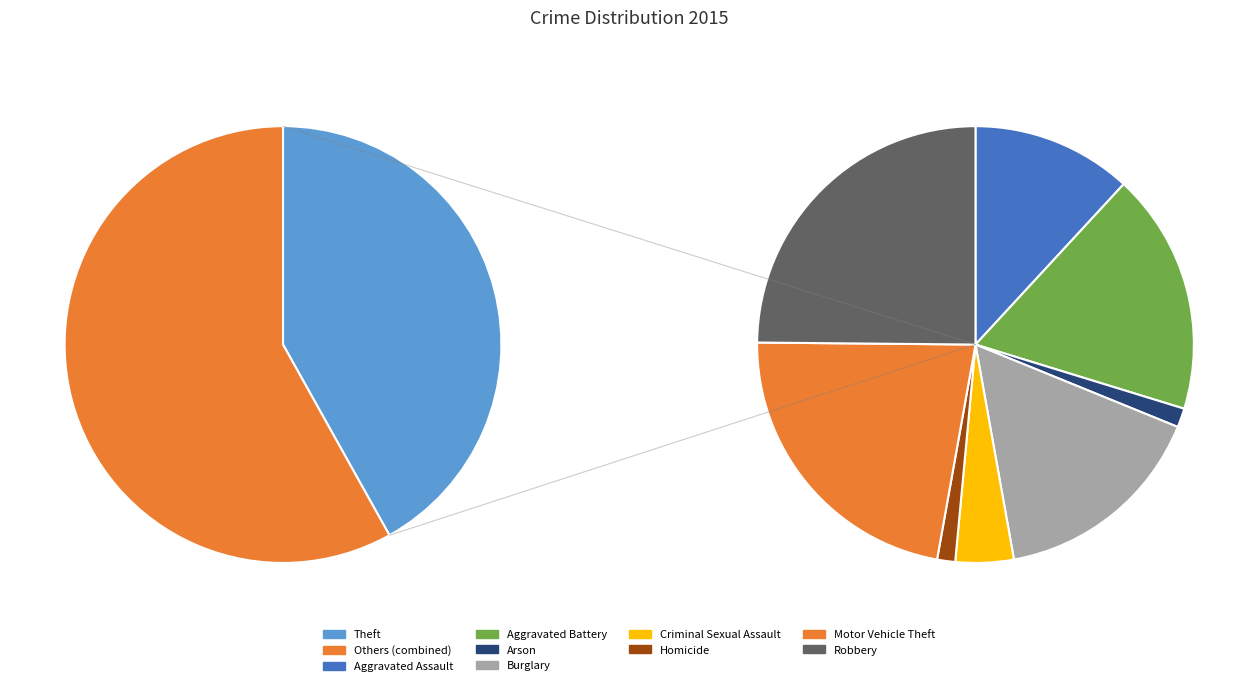

Which has a higher value, Robbery or Homicide?

Robbery